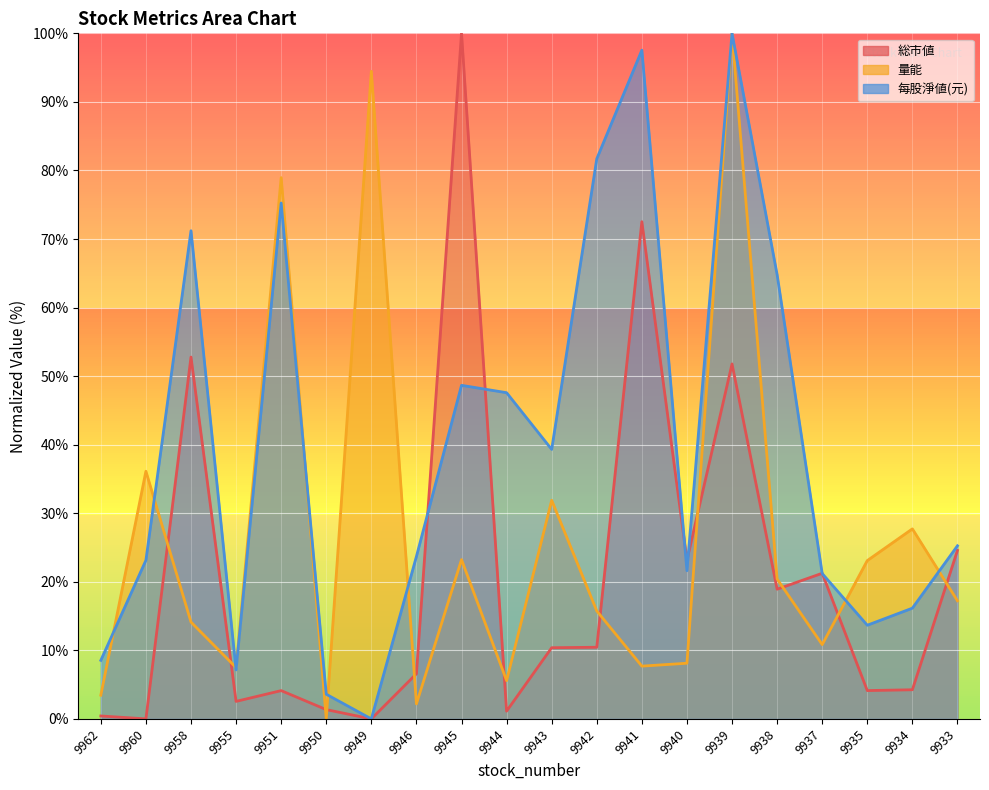

The 総市値 series shows 16.0 at 9940. True or false?

False